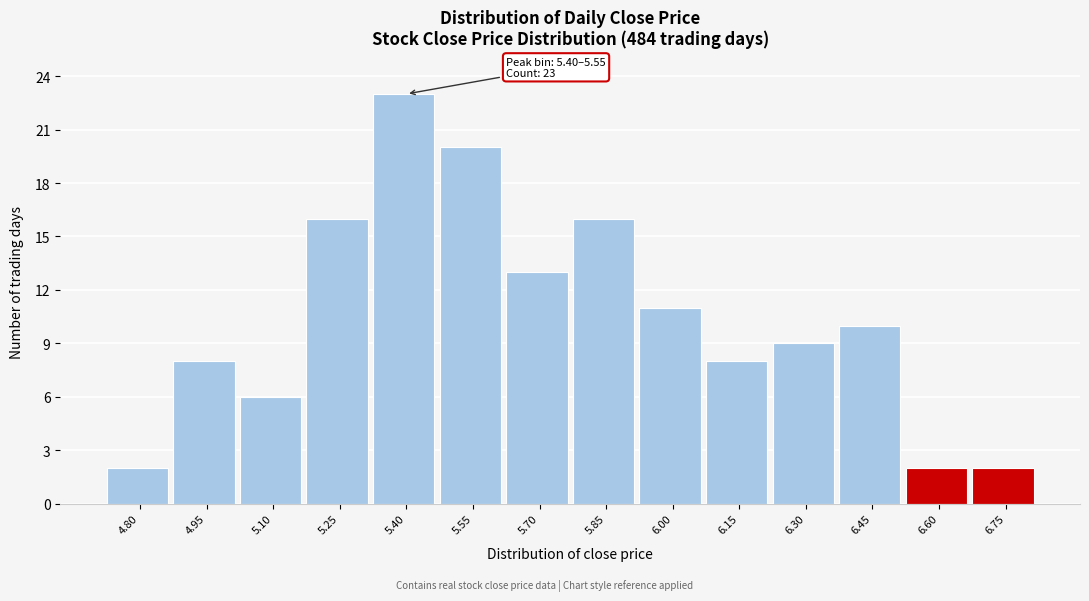

Reading left to right, what are all the values shown in this chart?

4.80=2	4.95=8	5.10=6	5.25=16	5.40=23	5.55=20	5.70=13	5.85=16	6.00=11	6.15=8	6.30=9	6.45=10	6.60=2	6.75=2